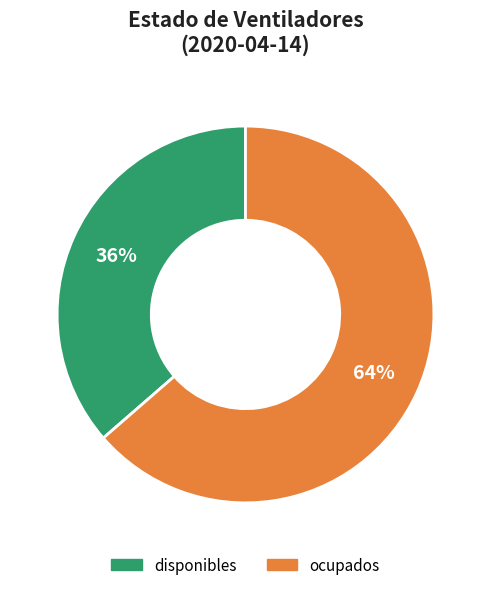

To the nearest percent, what is the combined percentage of ocupados and disponibles?

100%